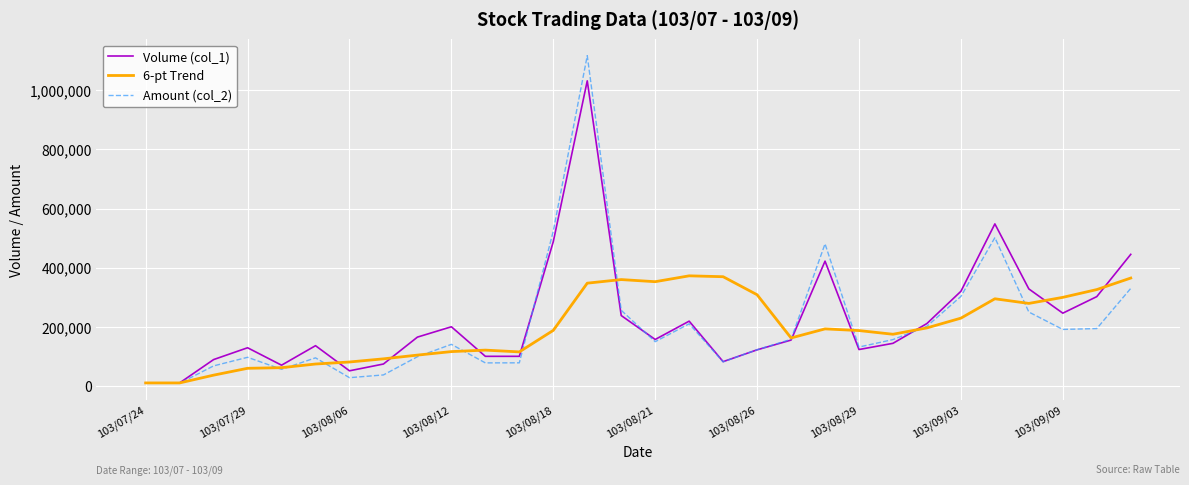

True or false: Amount (col_2) has more than 1 interior local peaks.

True